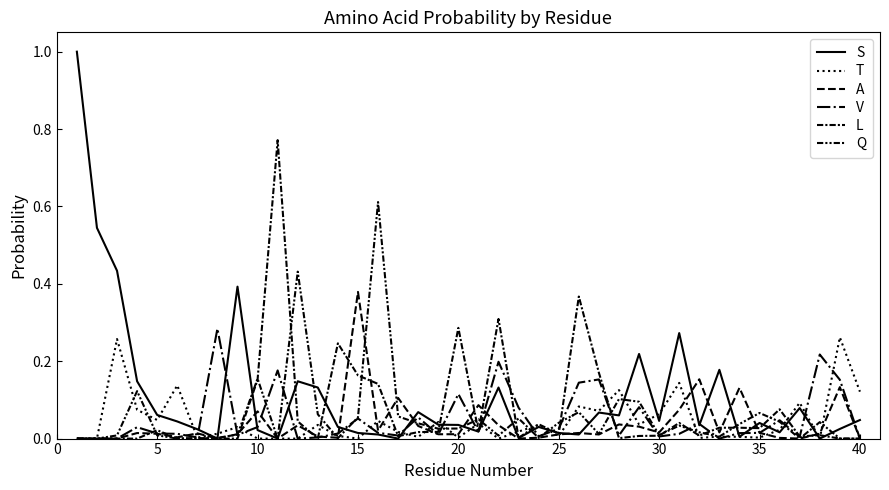

How many times do Q and V cross each other?

17